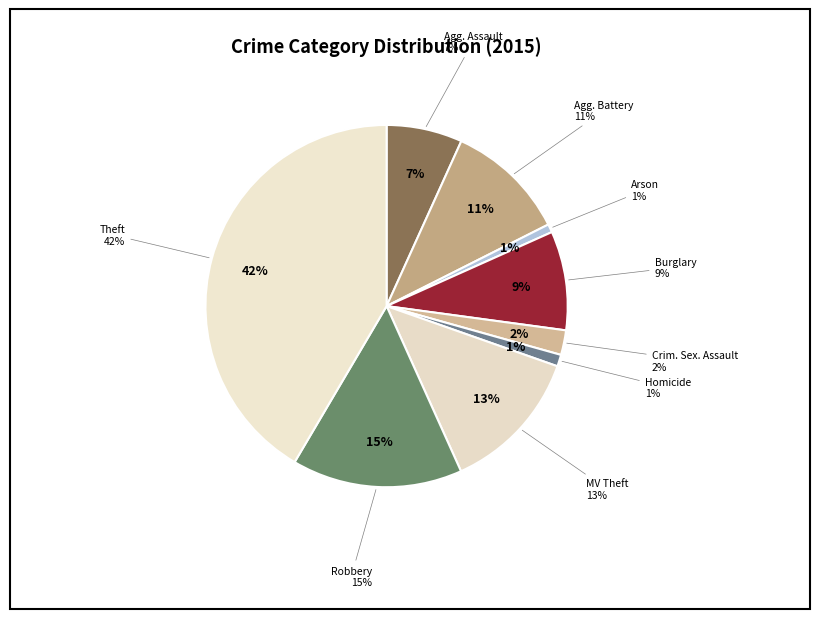

Is it true that Homicide is 1% of the pie?

True